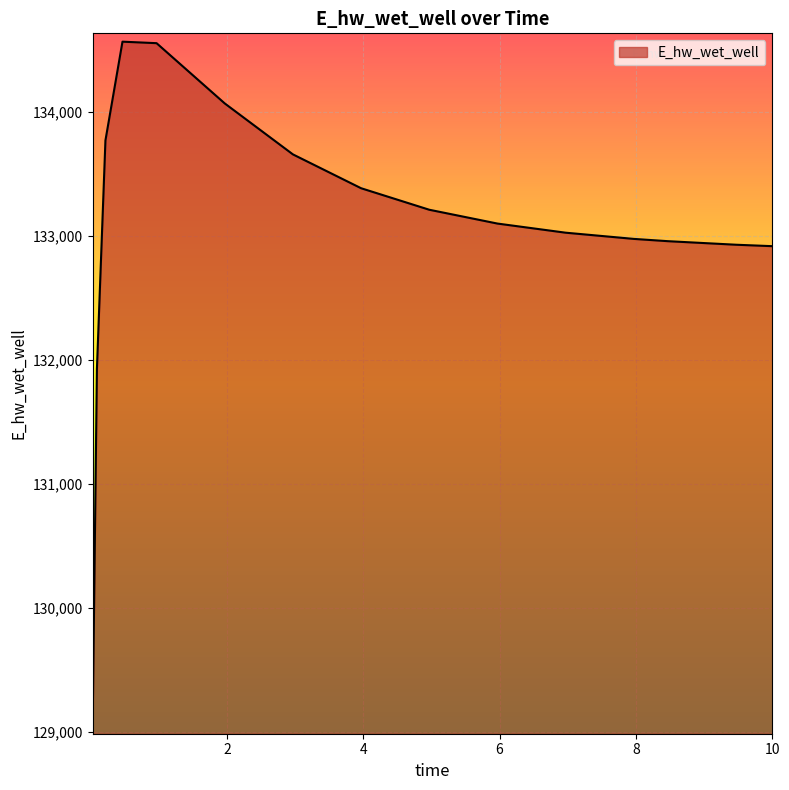

What is the difference between the maximum and minimum values?

5518.8